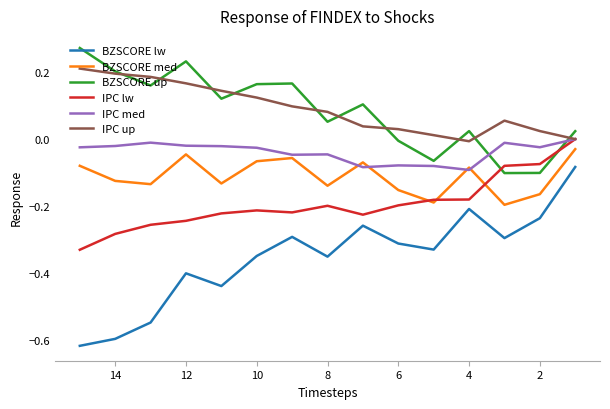

What is the value of the IPC lw point at the 9th from the left?

-0.2